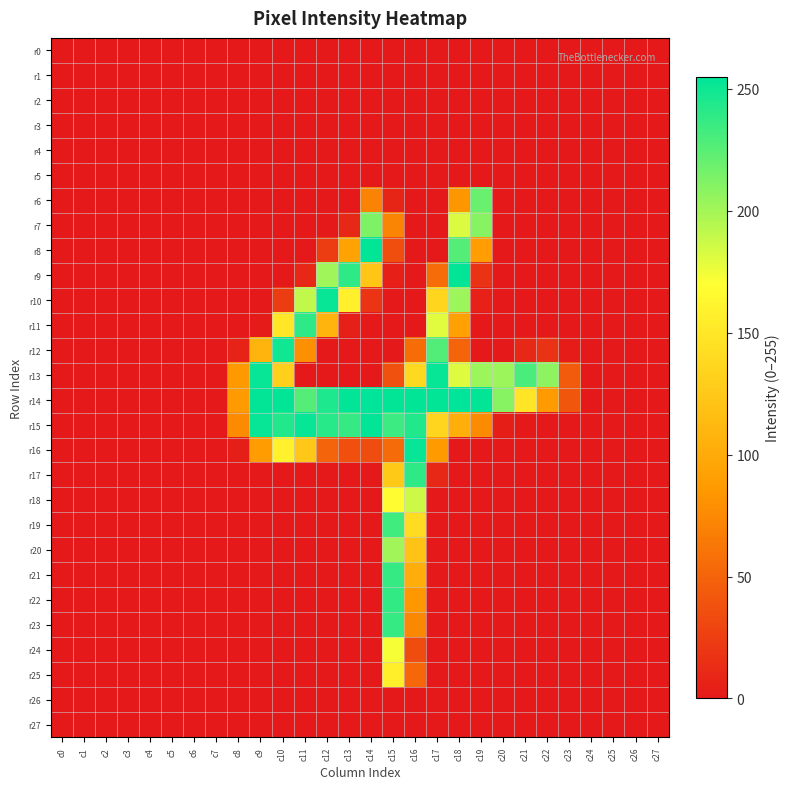

How many data points does each series have?

28